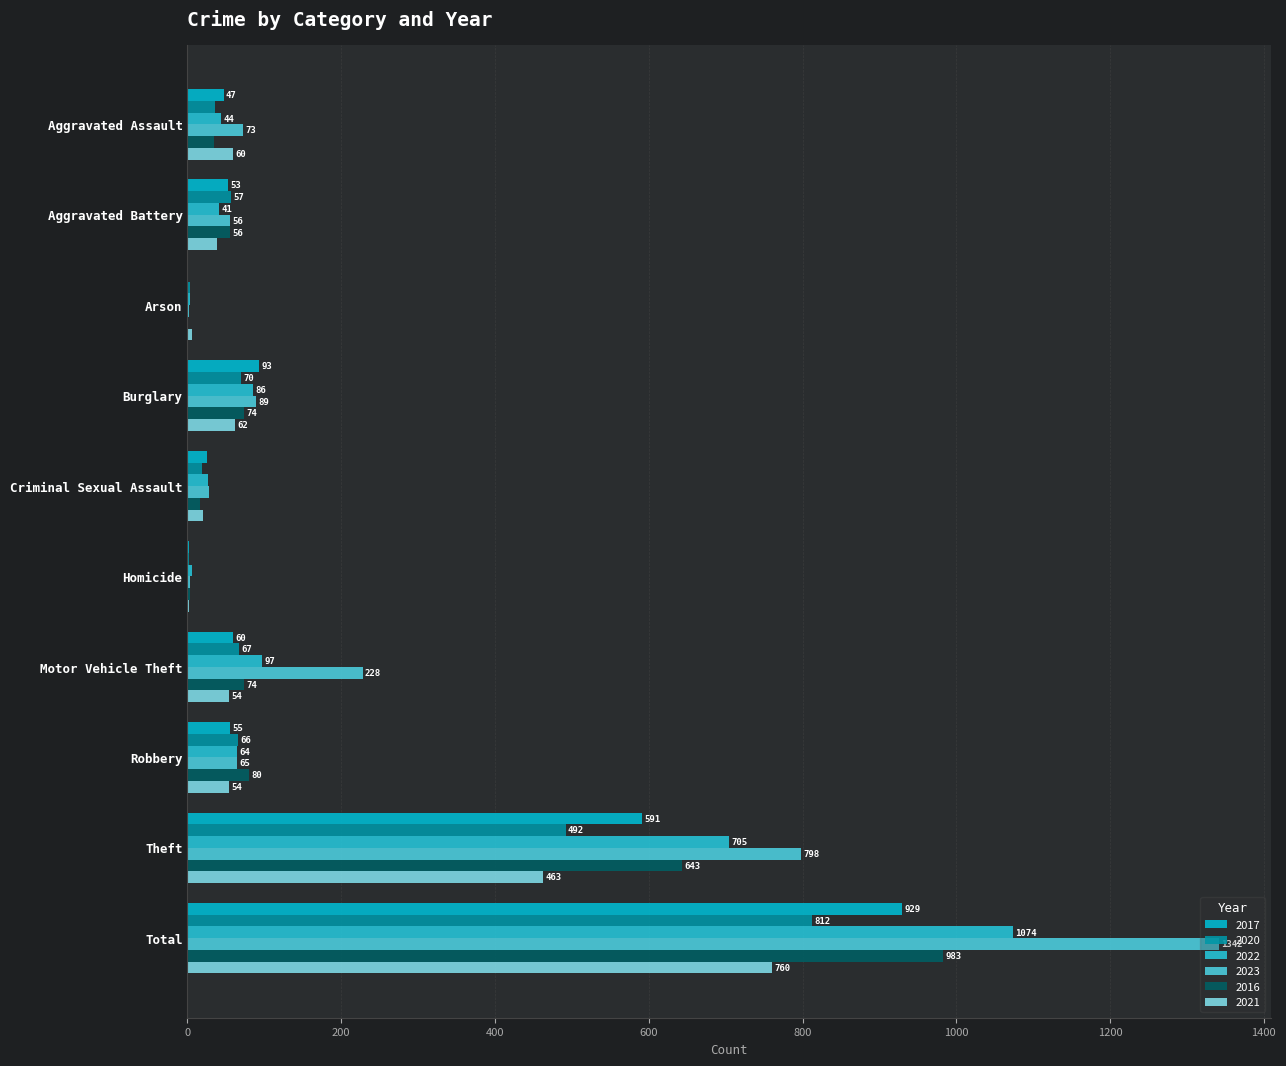

What is the sum of all 2020 values?

1624